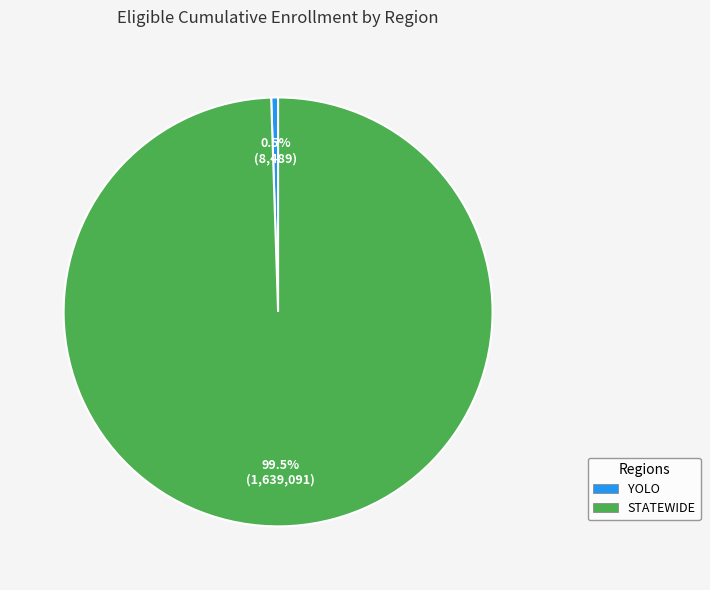

Which slice is the smallest?

YOLO